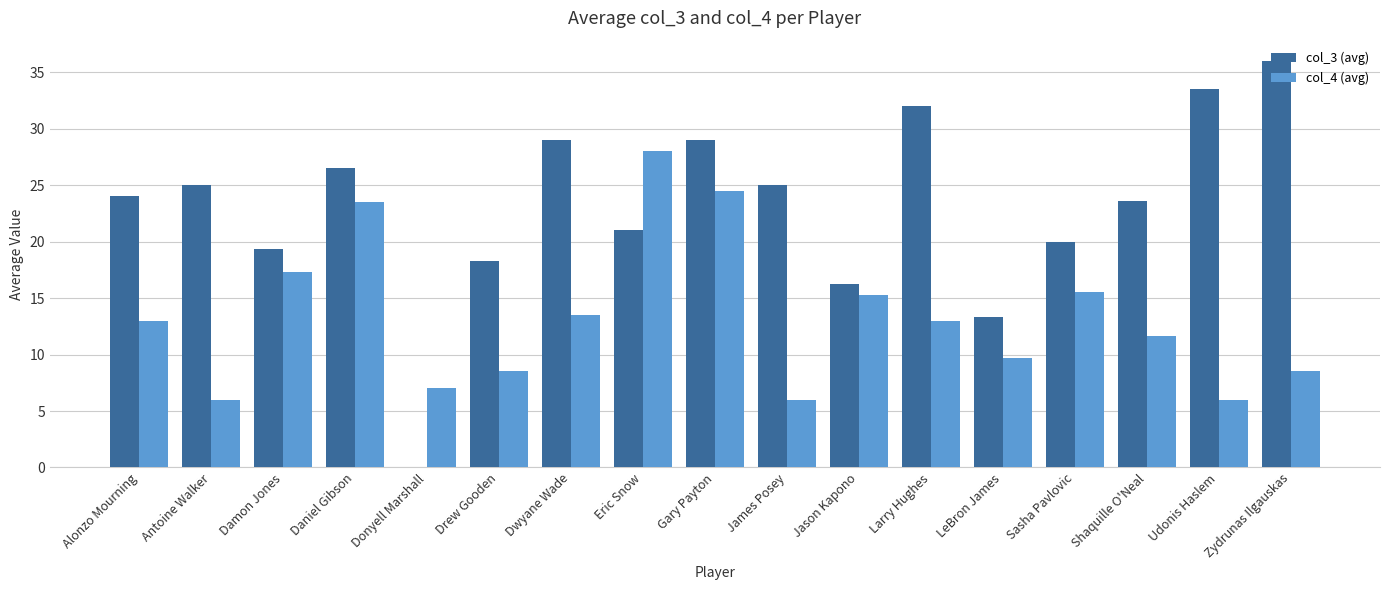

Which series has the largest total across all categories?

col_3 (avg)